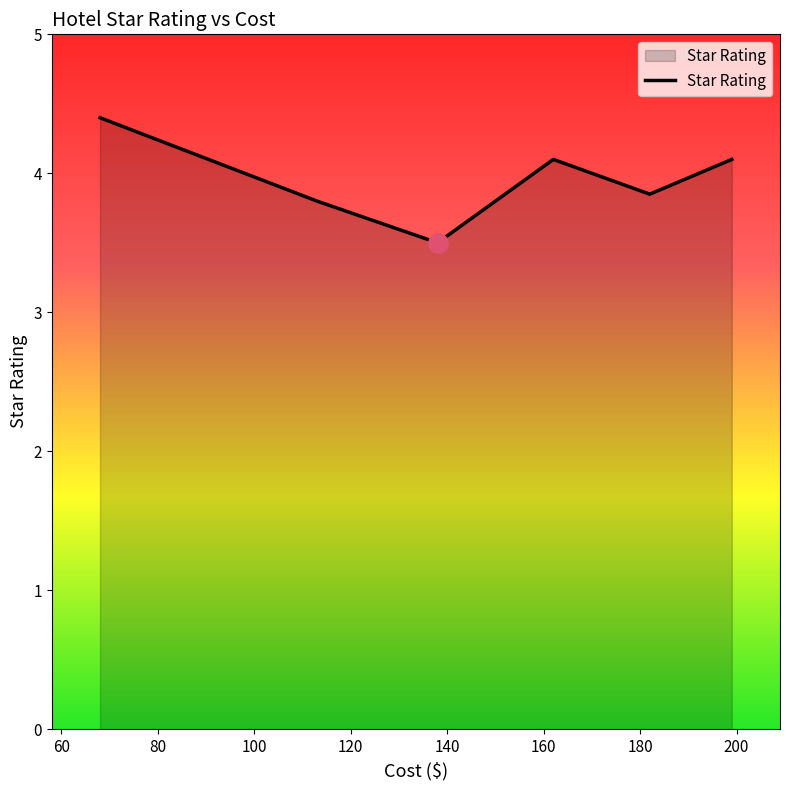

What is the average value?

4.0